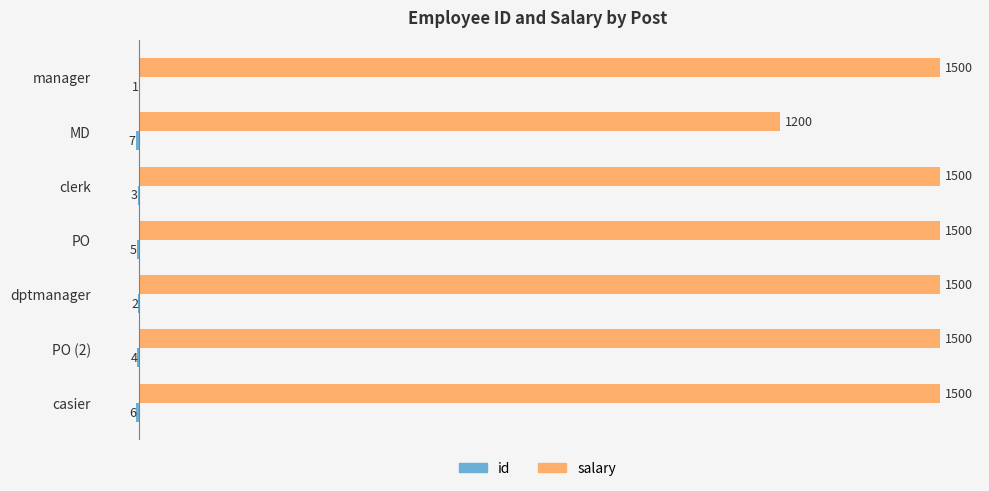

At which category is the sum across all series the highest?

manager